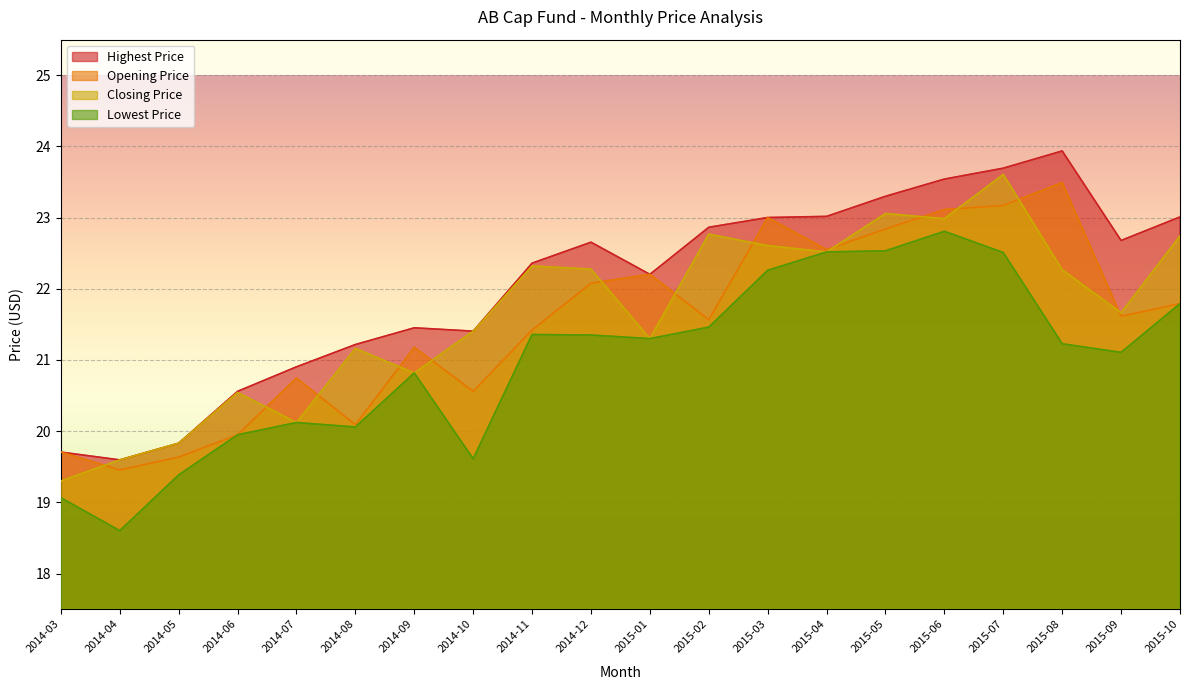

True or false: Opening Price has a value of 7.3 at 2014-03.

False